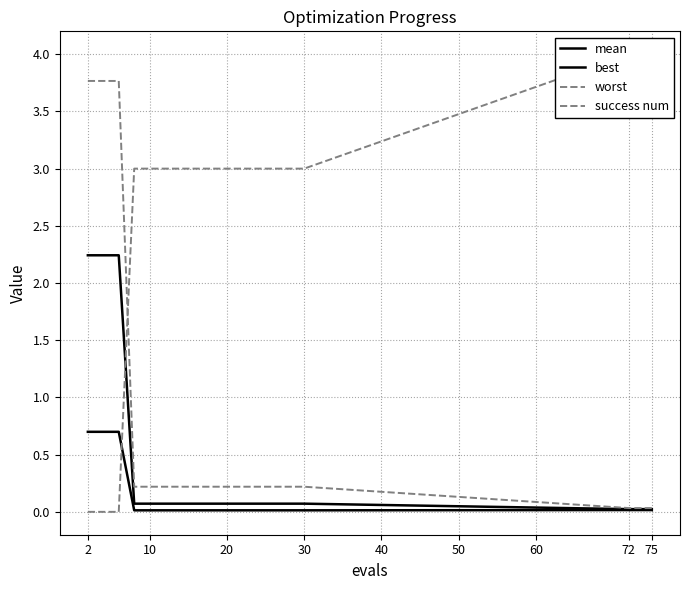

What is the label of the 16th point from the left?

72